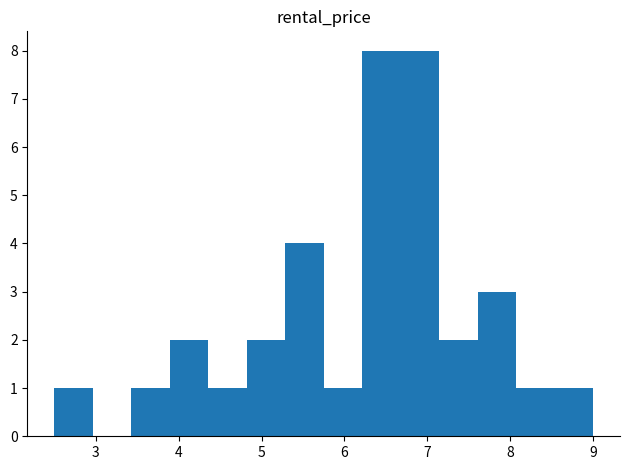

Reading left to right, transcribe this chart: for each bar, give the range it covers on the x-axis and its height. Neither the bar edges nor the heights are printed on the chart, so give them approximately, as read against the axes.

2.5 to 3.0: 1
3.0 to 3.4: 0
3.4 to 3.9: 1
3.9 to 4.4: 2
4.4 to 4.8: 1
4.8 to 5.3: 2
5.3 to 5.8: 4
5.8 to 6.2: 1
6.2 to 6.7: 8
6.7 to 7.1: 8
7.1 to 7.6: 2
7.6 to 8.1: 3
8.1 to 8.5: 1
8.5 to 9.0: 1